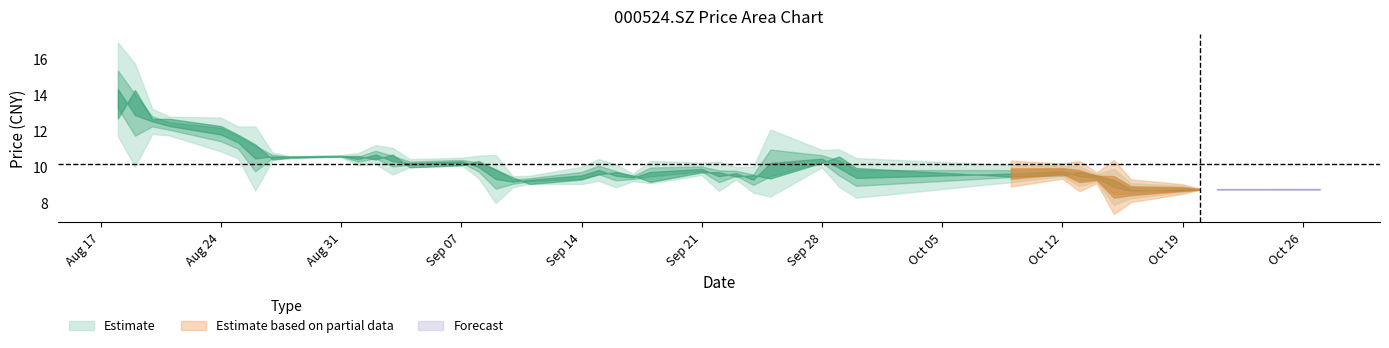

True or false: open has a value of 5.2 at 20200820.

False